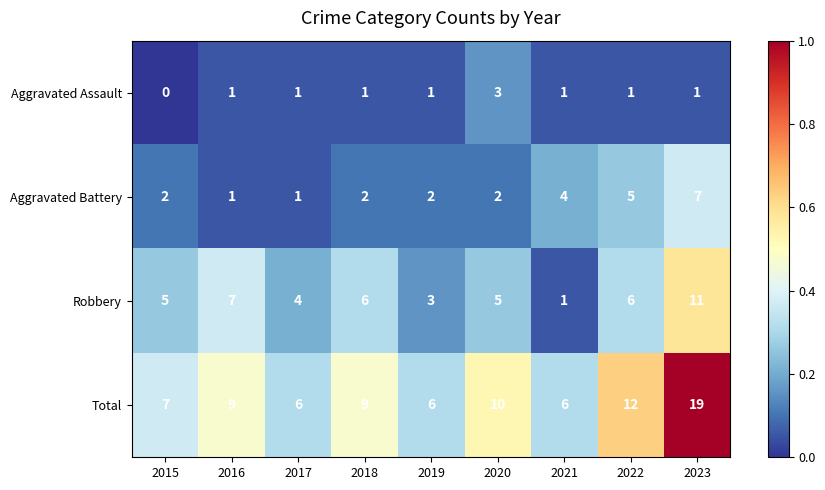

Count the number of categories in the chart.

9